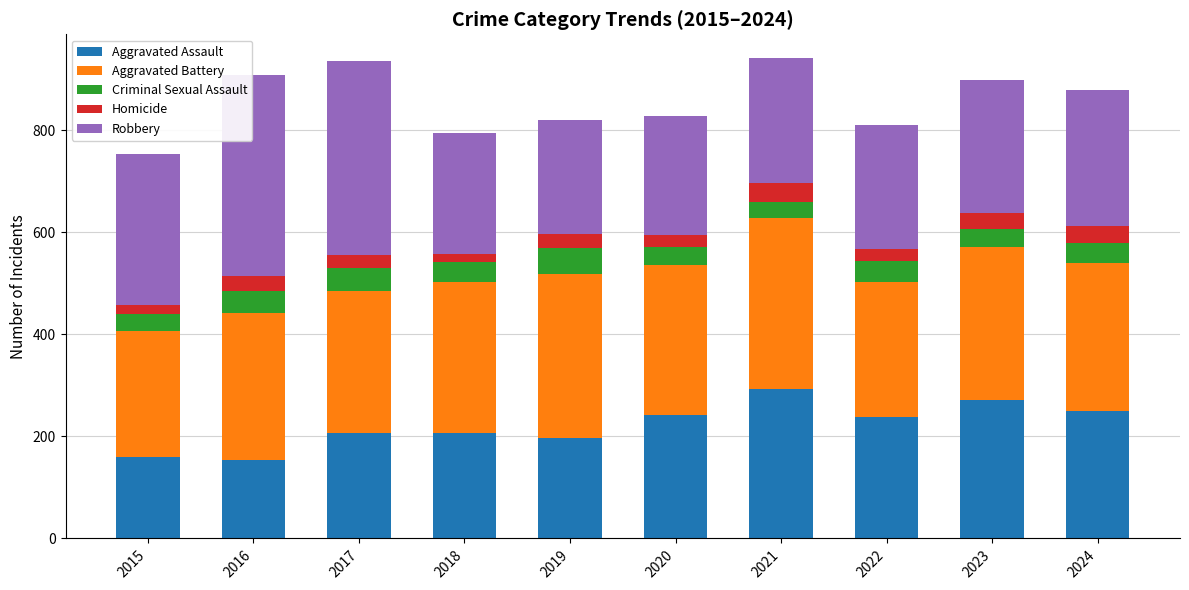

What is the lowest value of the Aggravated Assault series?

154